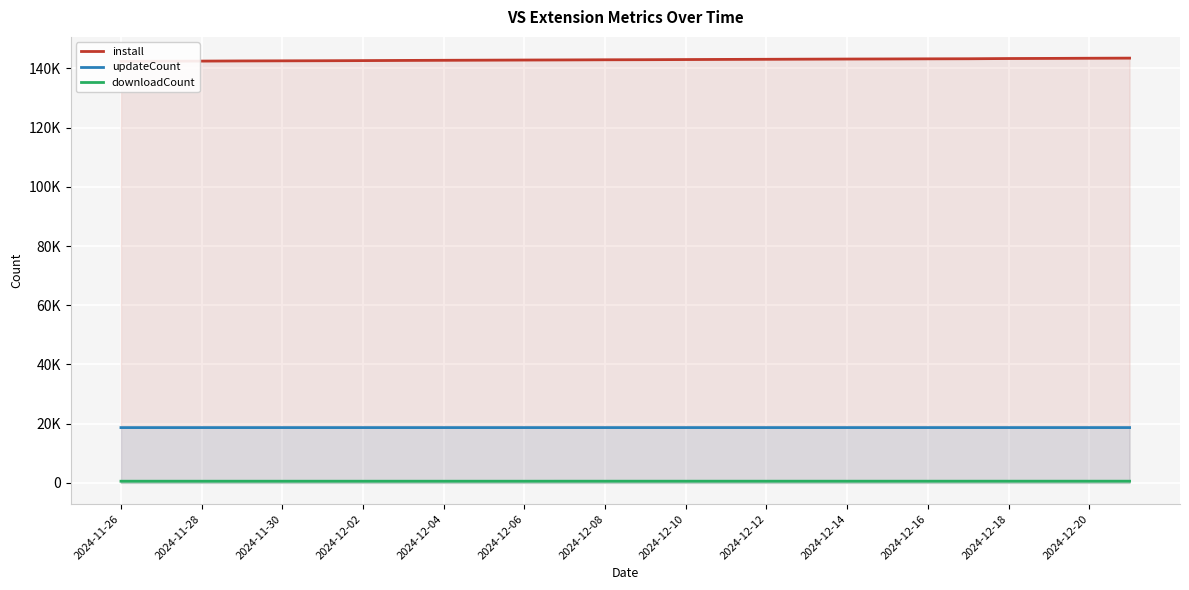

Count the updateCount values in the range 18664 to 18667.

18